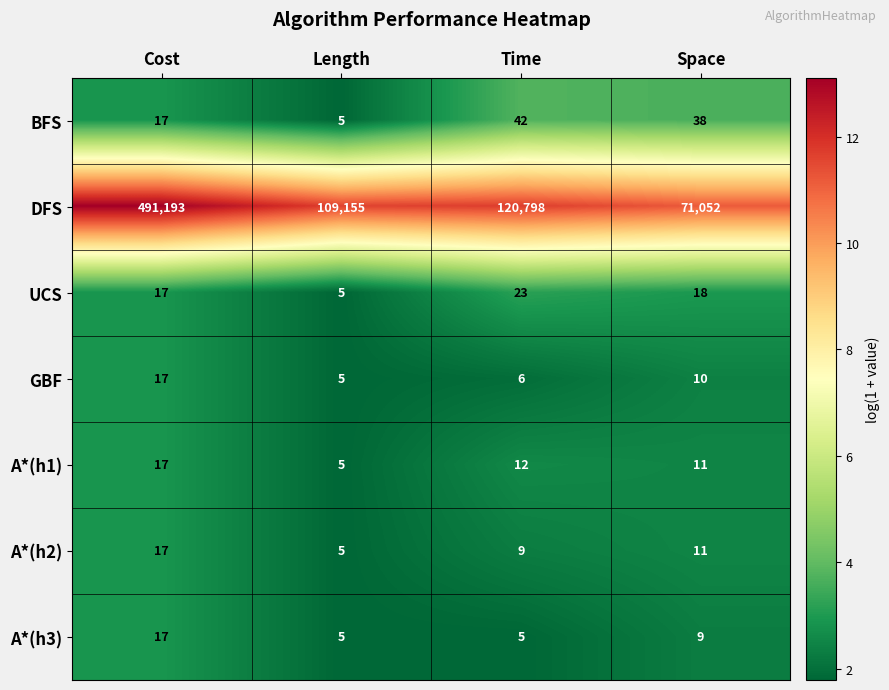

Which series has the largest total across all categories?

DFS